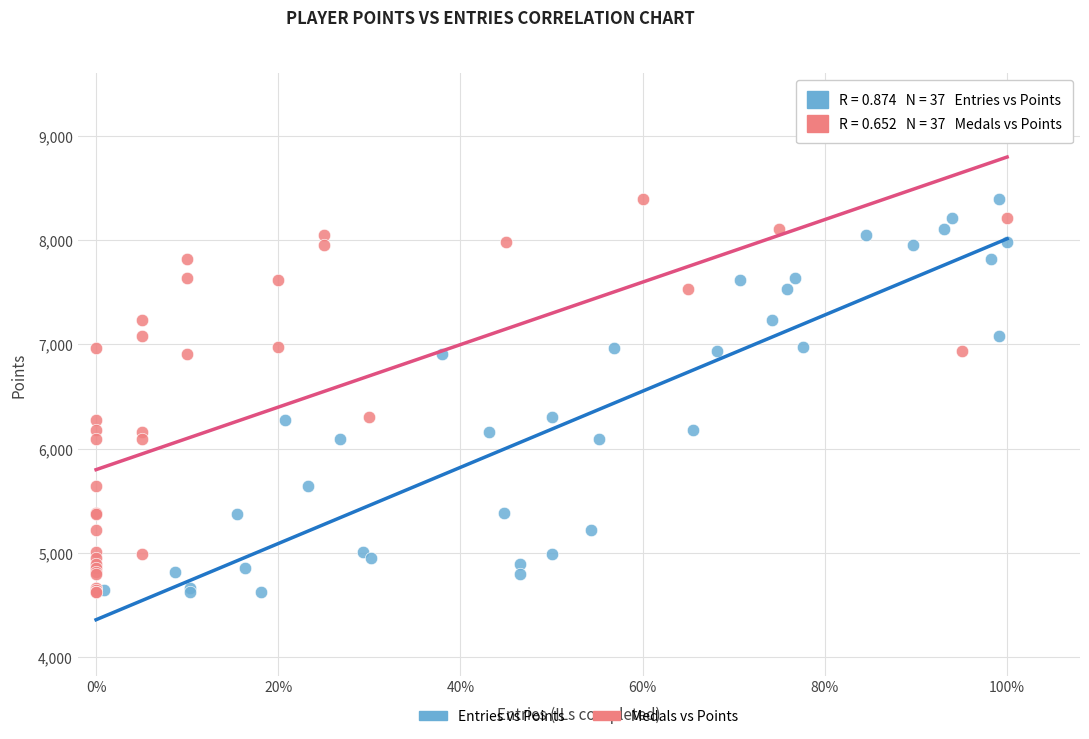

What are all the series names shown in the legend?

Entries vs Points, Medals vs Points